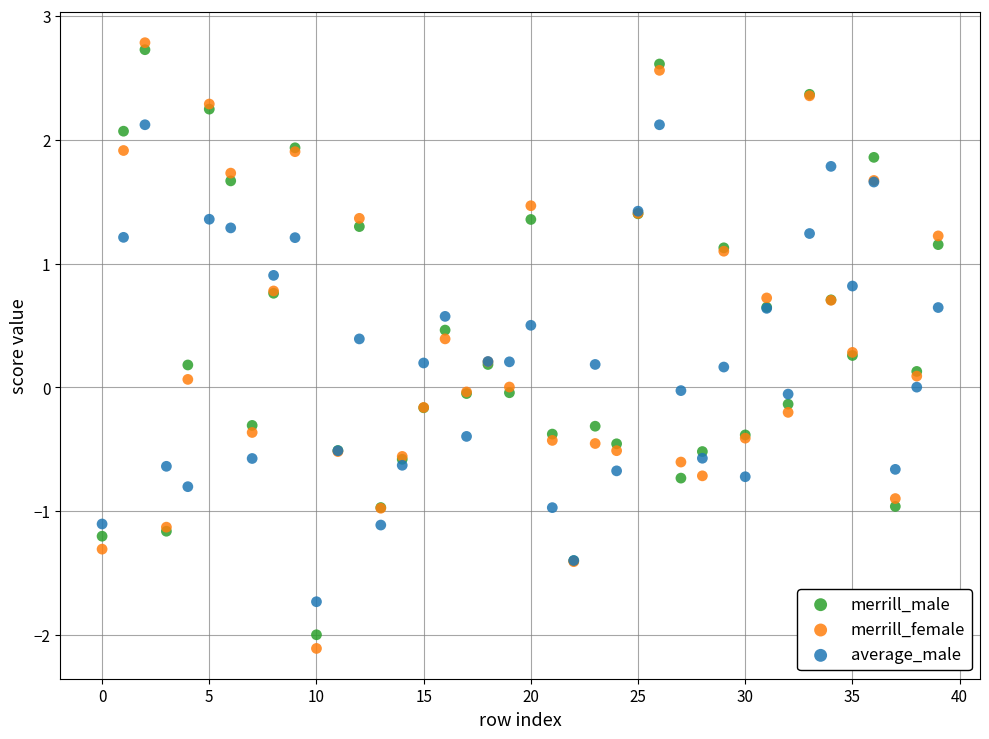

Which series has the largest Y range (max minus min)?

merrill_female